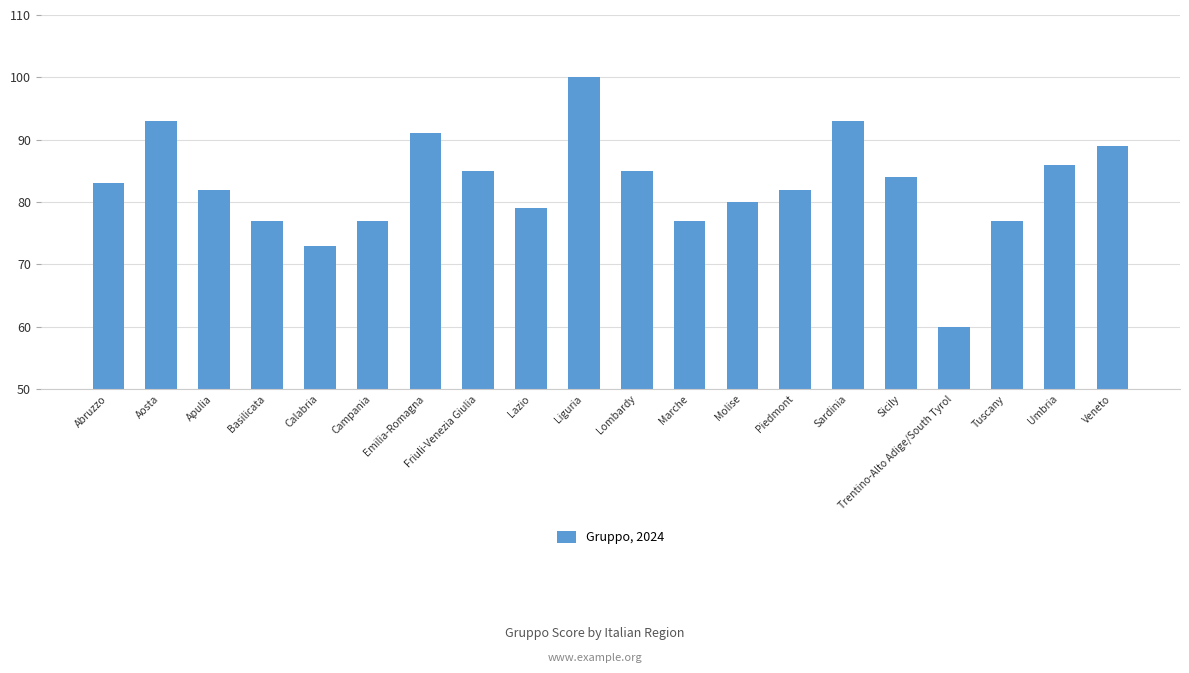

How many values are below 83?

10